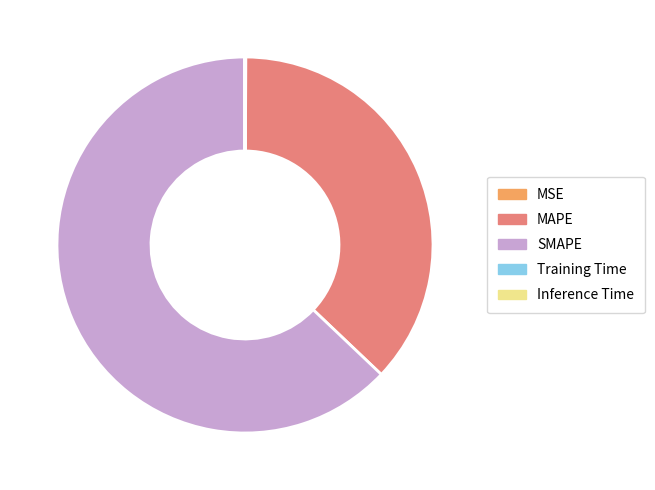

Approximately how many times larger is the value at MAPE compared to SMAPE?

0.6